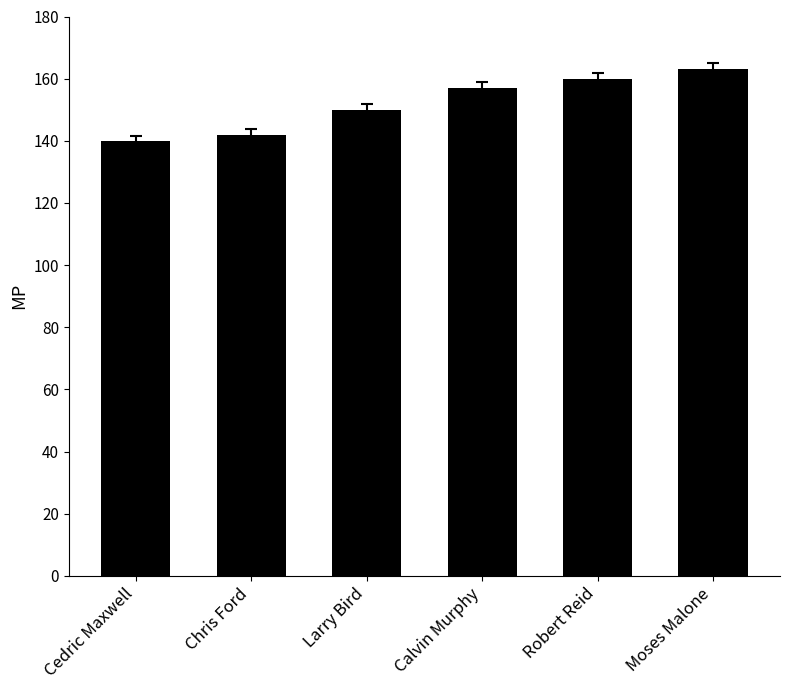

Is it true that the value at Moses Malone is 163?

True